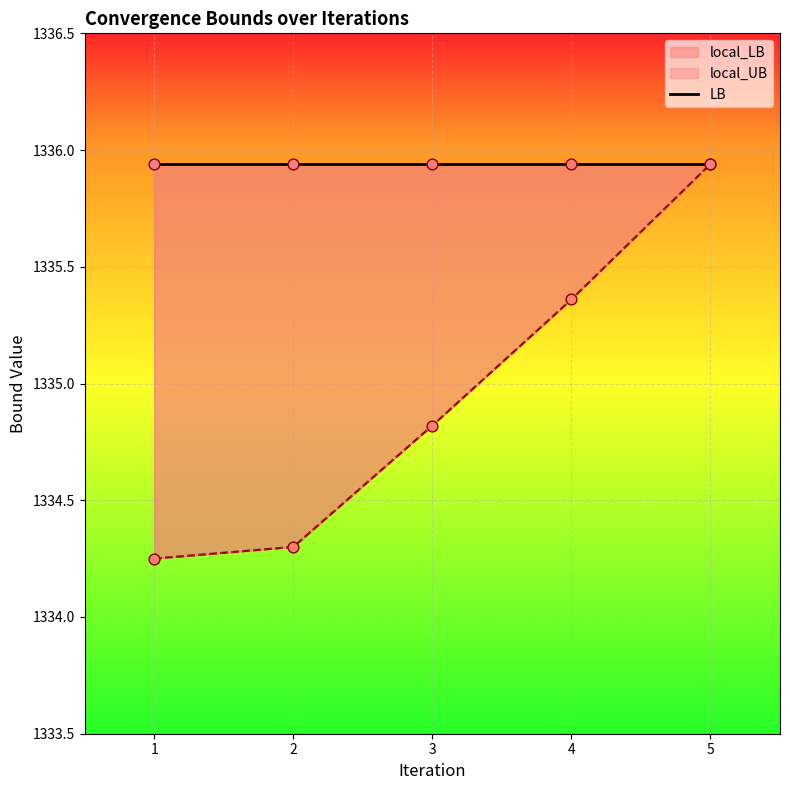

Which series reaches the maximum Y coordinate?

local_LB